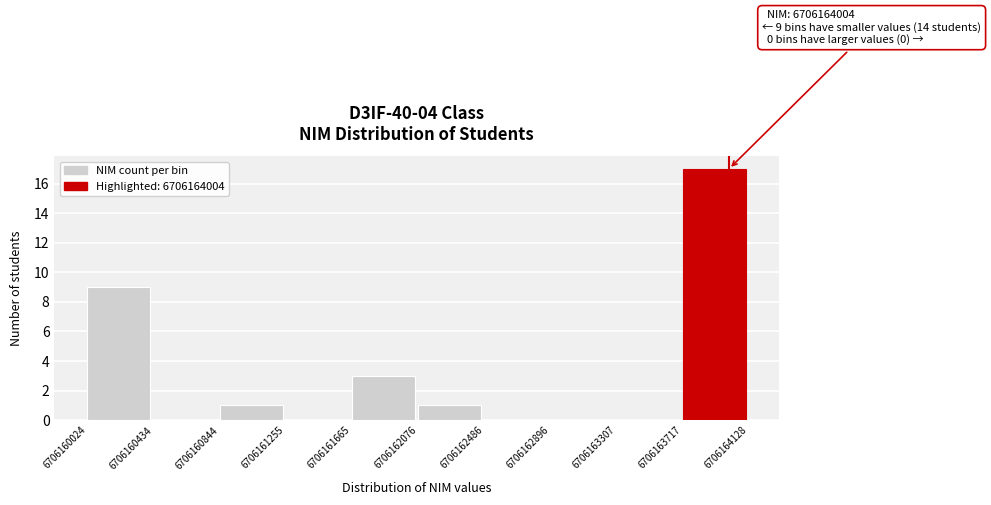

Which range on the x-axis has the tallest bar?

6706163717 to 6706164128